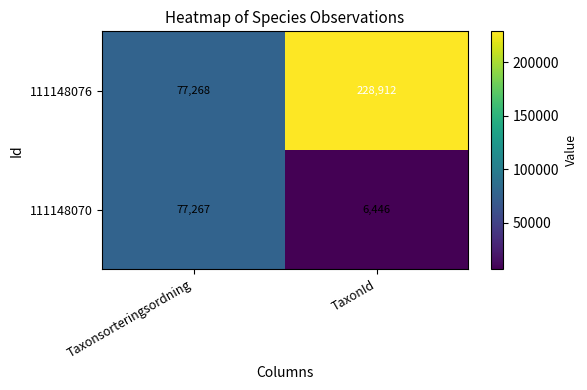

Reading left to right, extract all data points from this chart.

111148076: Taxonsorteringsordning=77268	TaxonId=228912
111148070: Taxonsorteringsordning=77267	TaxonId=6446